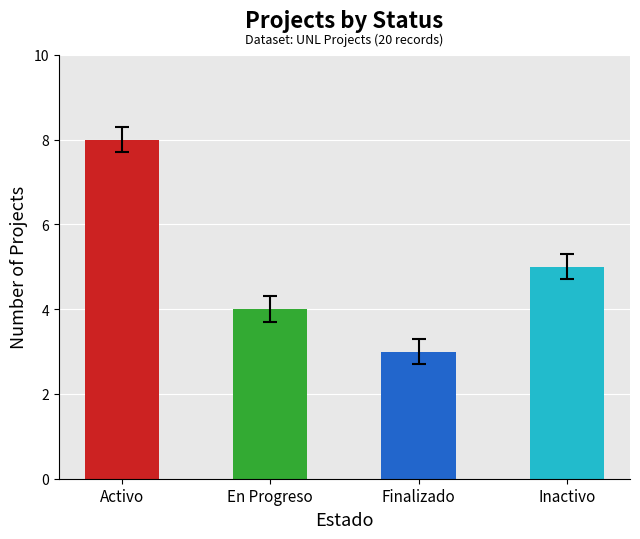

Approximately how many times larger is the value at Activo compared to En Progreso?

2.0